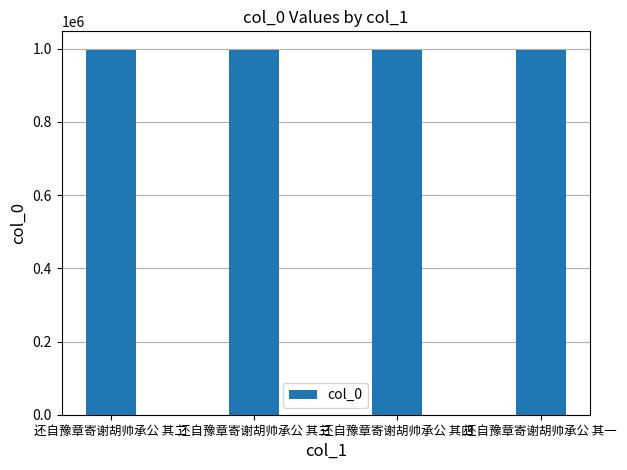

True or false: the data shows 997703 at 还自豫章寄谢胡帅承公 其三.

True